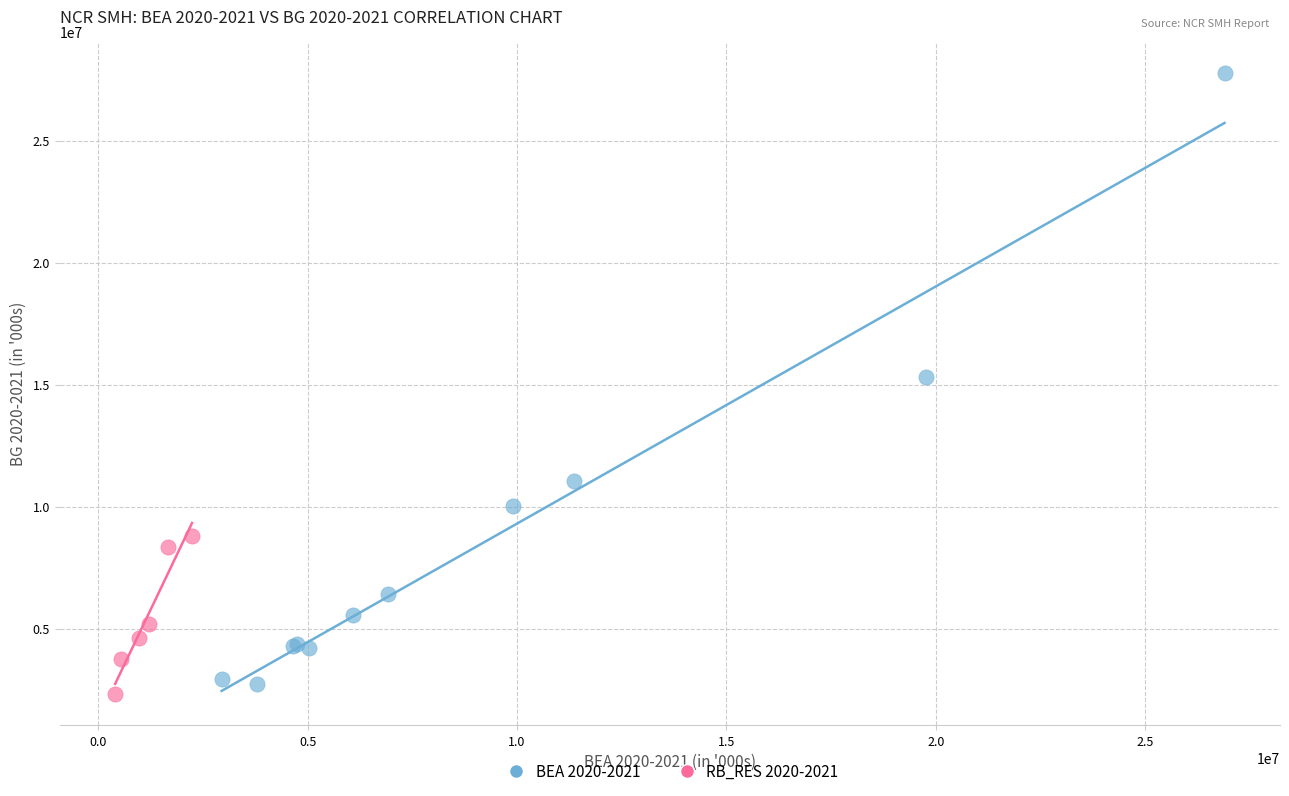

Which series contains the highest Y value?

BEA 2020-2021